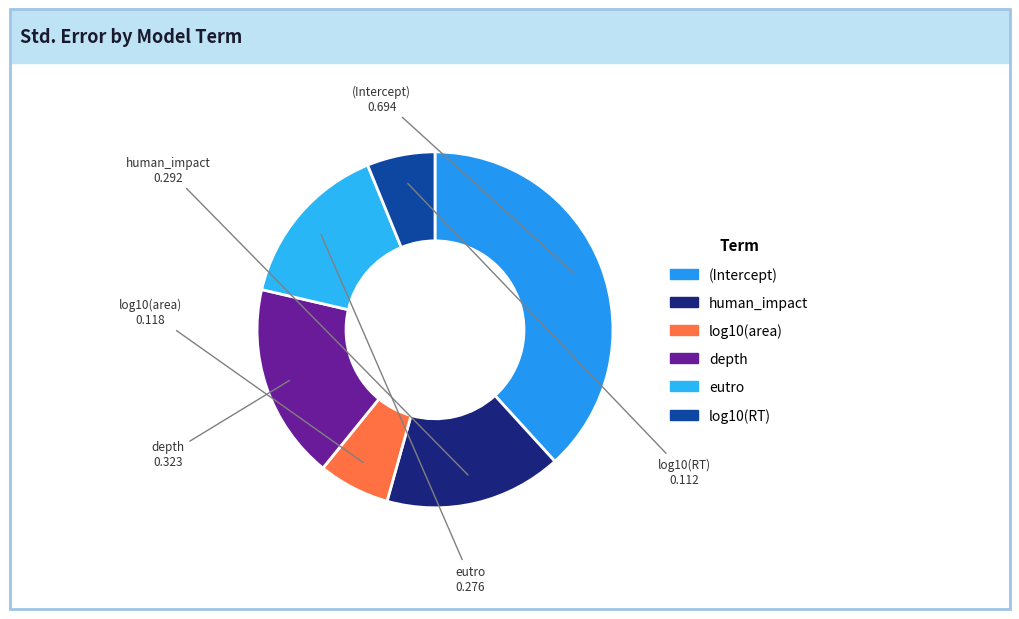

Do eutro and log10(RT) together represent more than half of the pie?

No